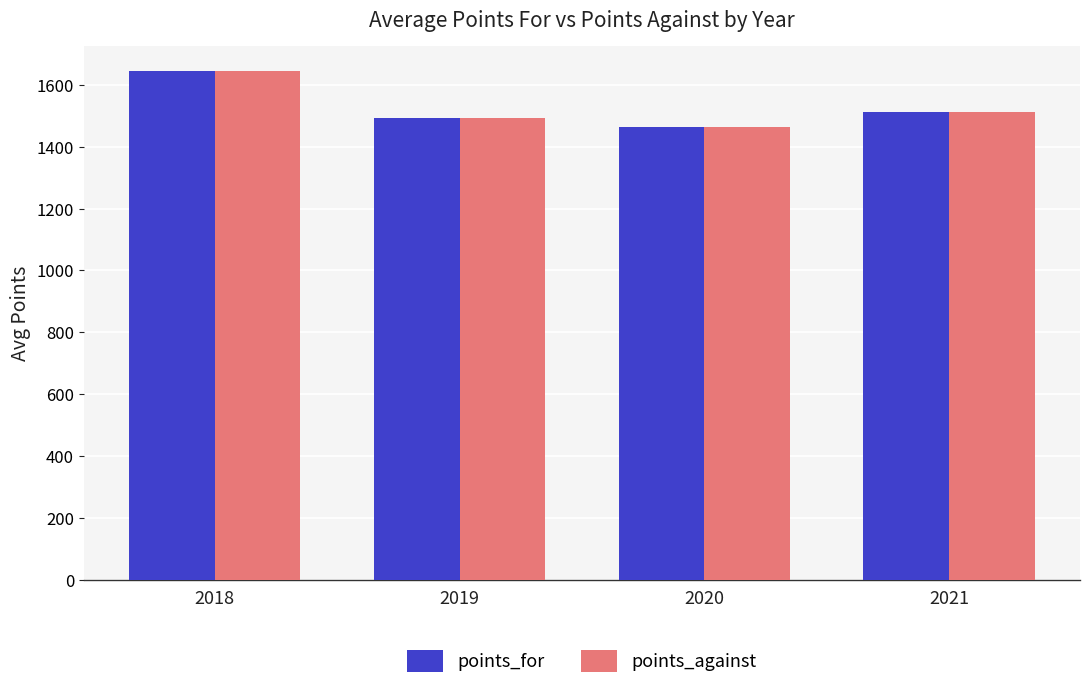

Where is points_for nearest to the value 1553?

2021